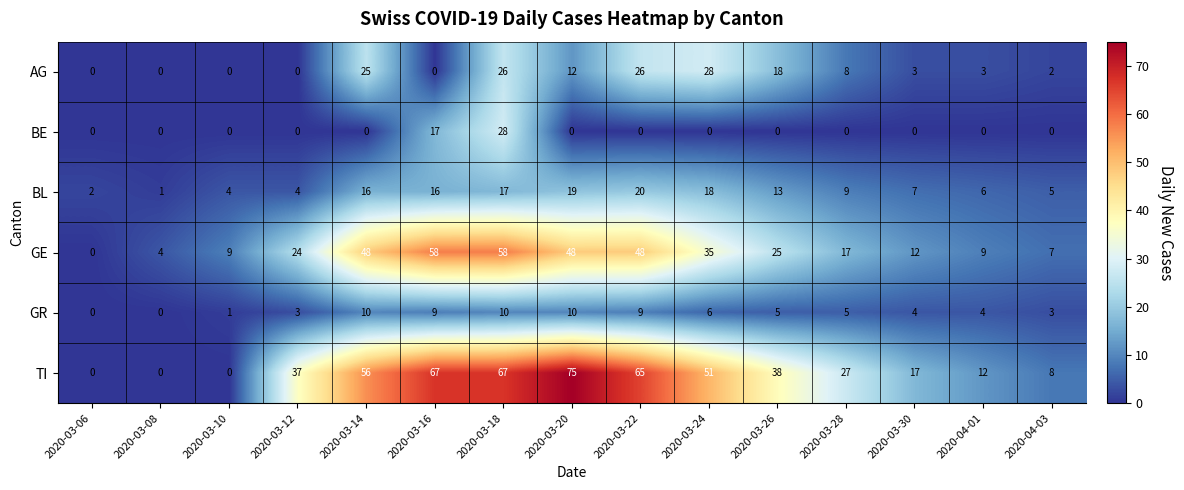

Between 2020-03-06 and 2020-03-24, which series saw the biggest shift?

TI